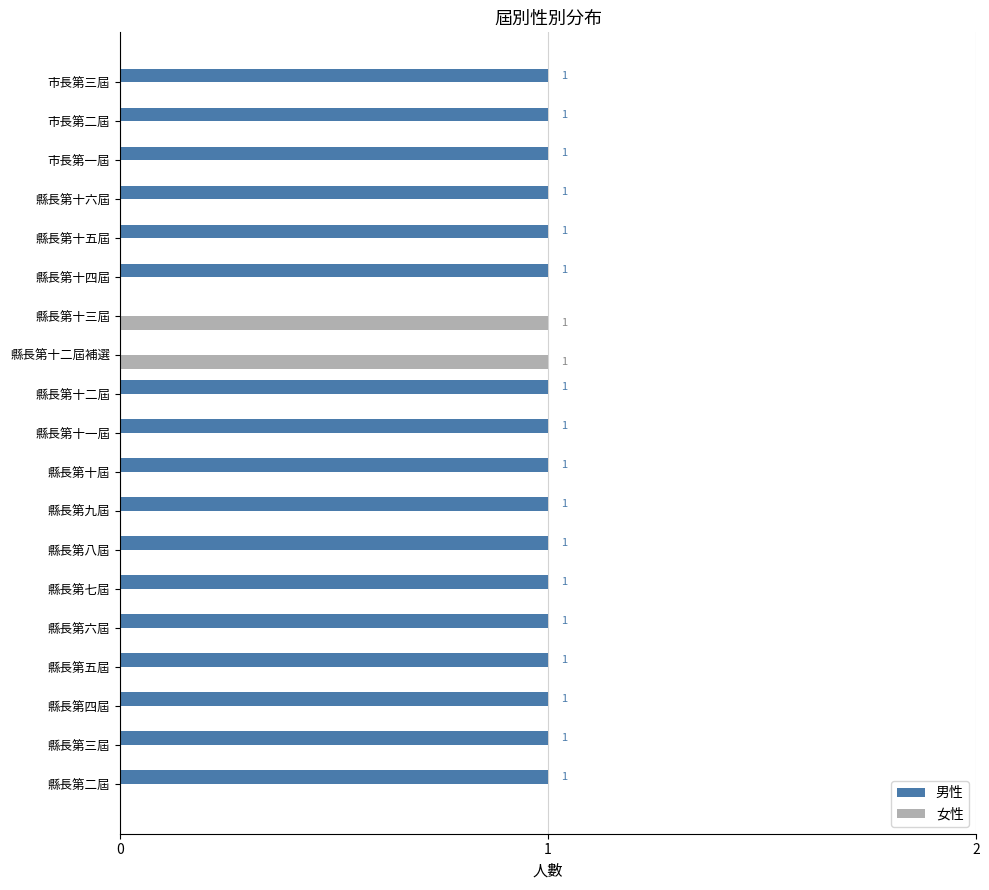

True or false: 男性 has a value of 1 at 縣長第三屆.

True